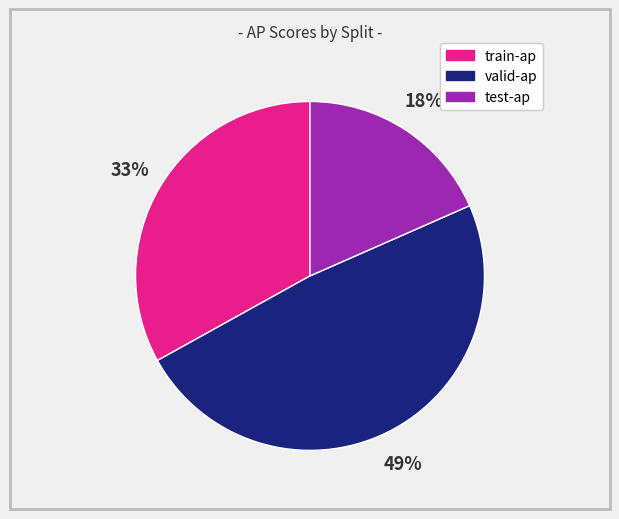

True or false: valid-ap accounts for 49% of the total.

True